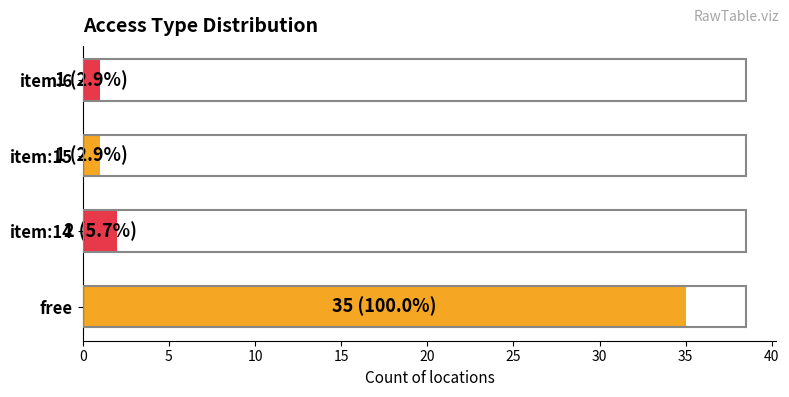

How many values are below 2?

2